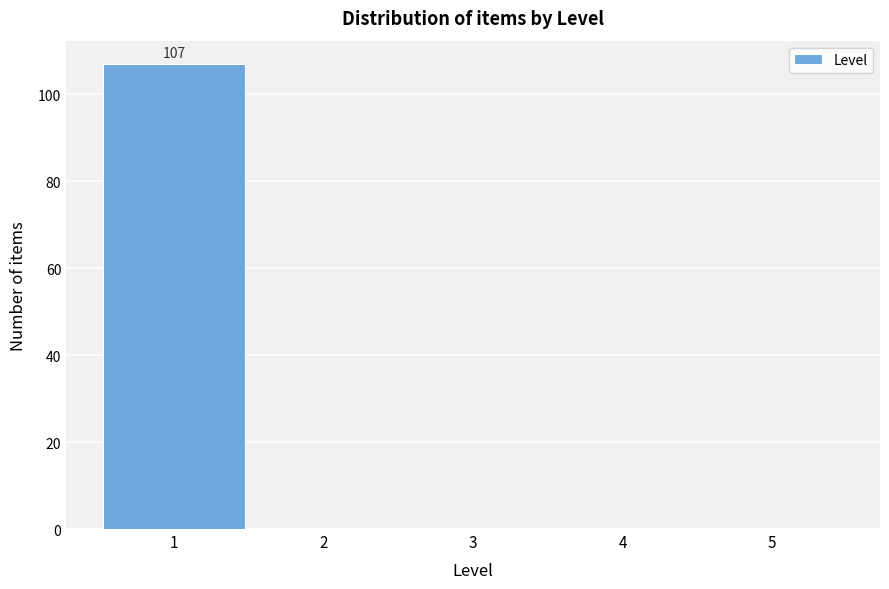

Reading right to left, list all the values displayed in this chart.

5=0	4=0	3=0	2=0	1=107